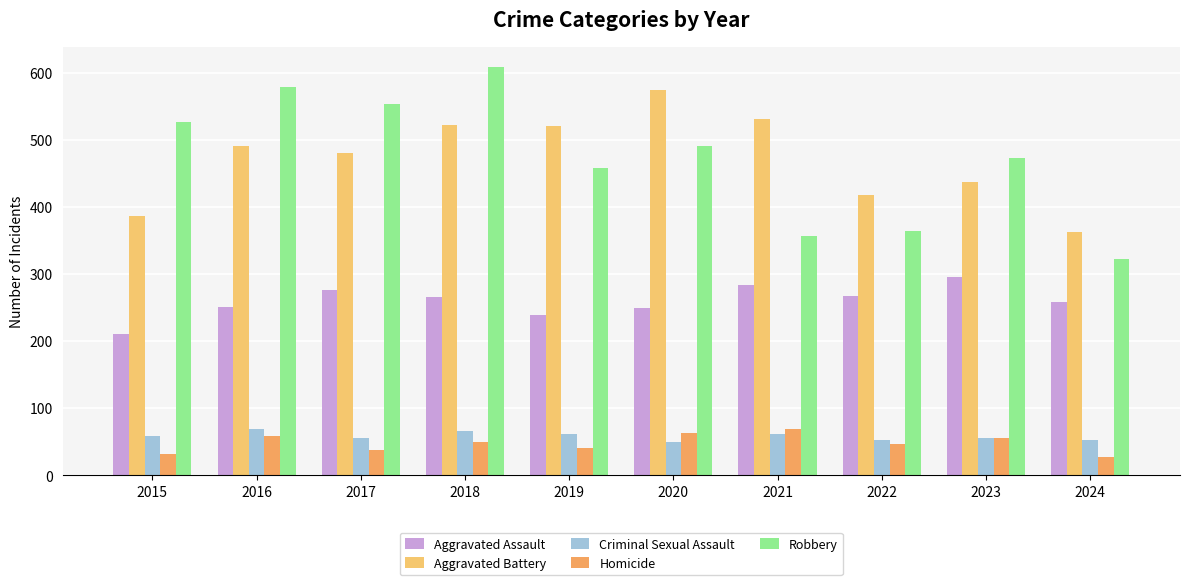

The value of Aggravated Battery at 2018 is 522. True or false?

True